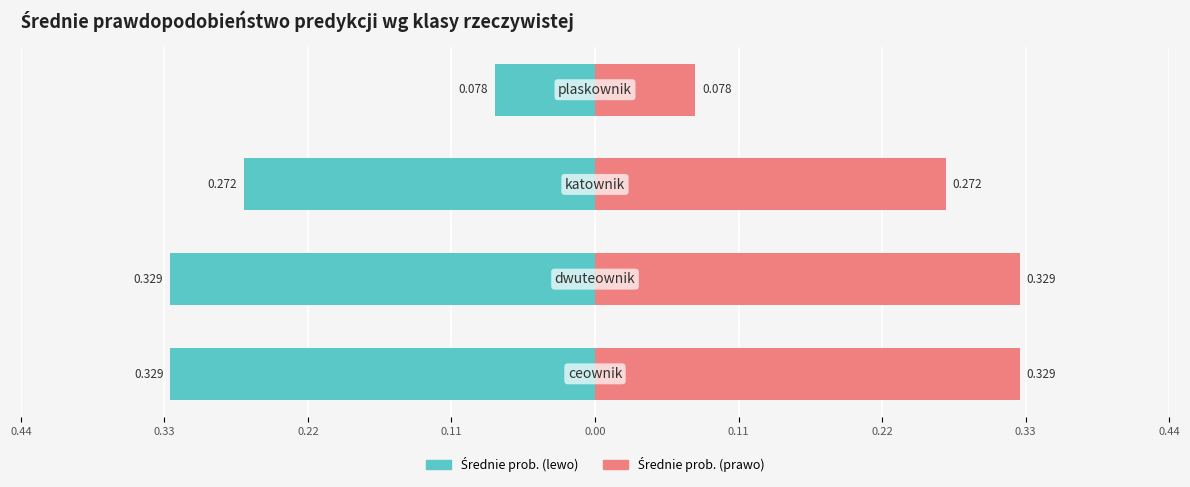

What is the sum of all Średnie prob. (lewo) values?

-1.0